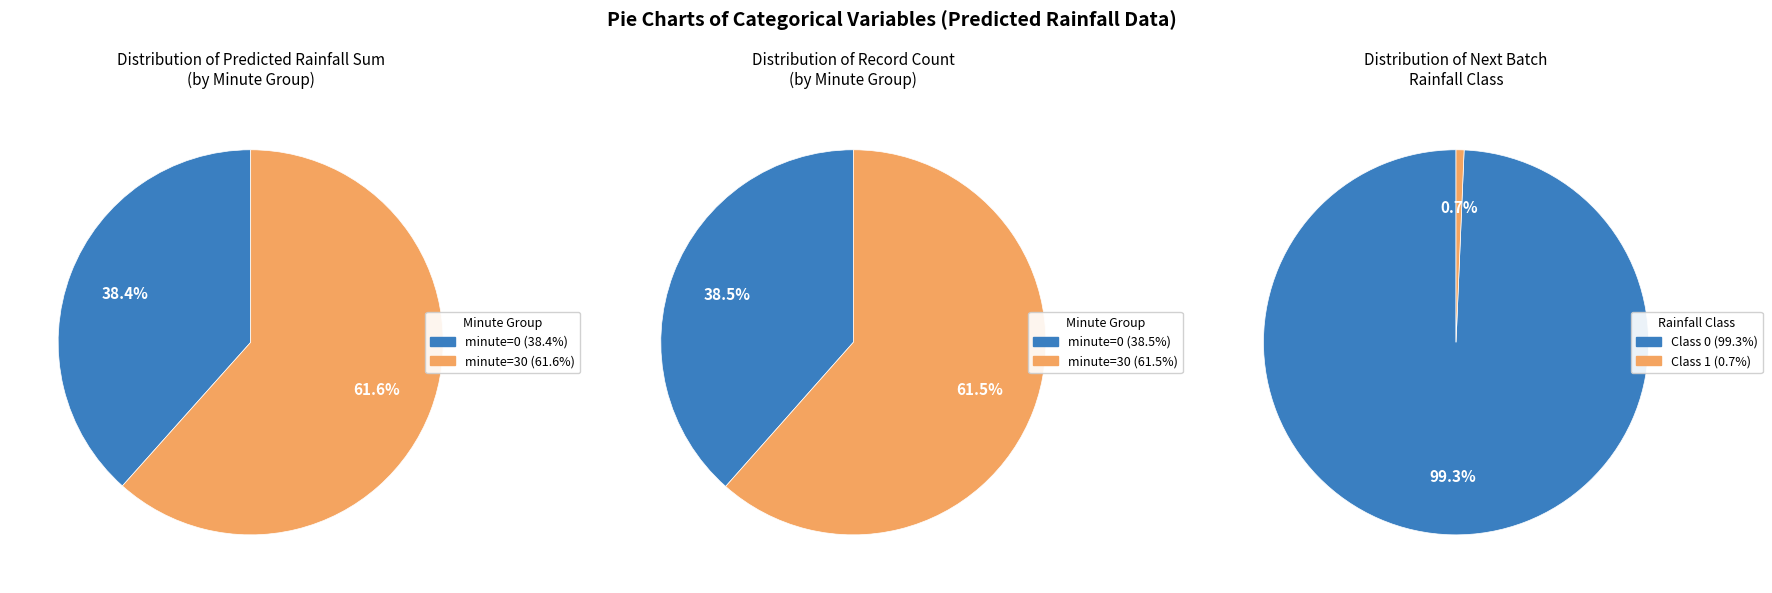

Does any single category account for the majority?

Yes